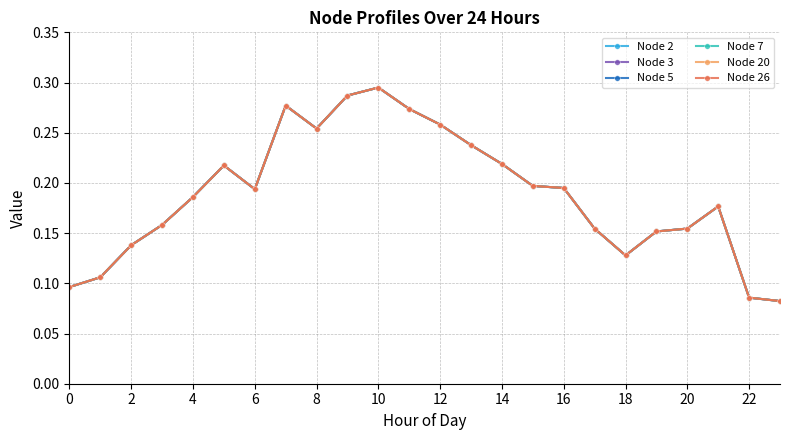

What is the greatest value displayed?

0.3